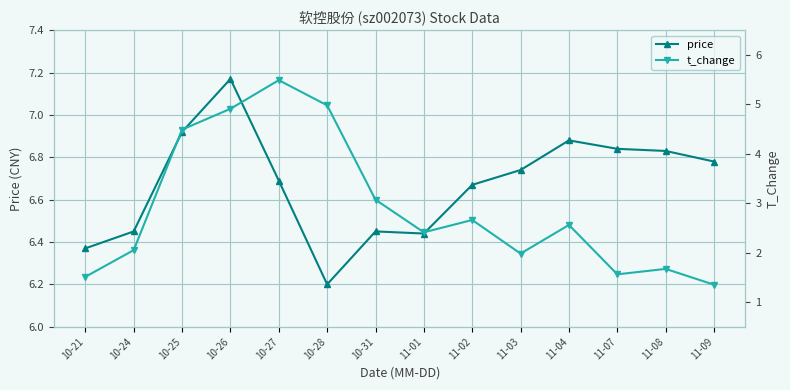

How many categories are shown in the chart?

14